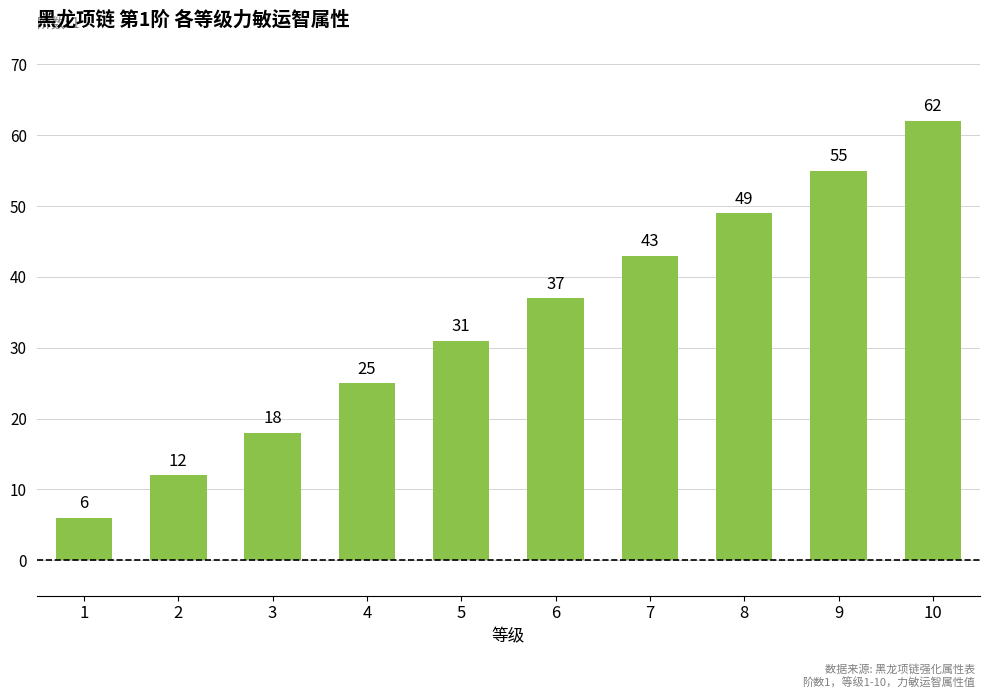

How many data points are less than 37?

5